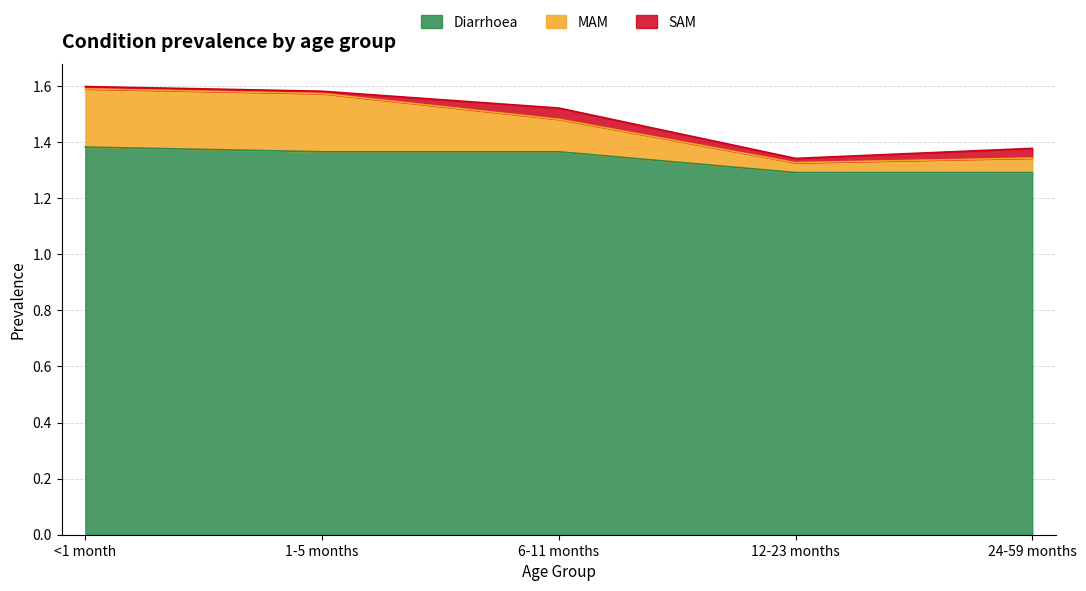

Is it true that MAM equals 0.7 at 12-23 months?

False